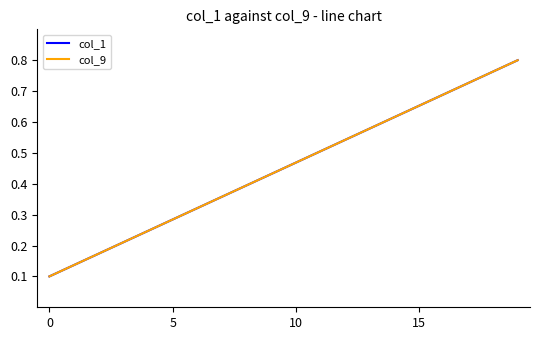

At which category is the sum across all series the highest?

19